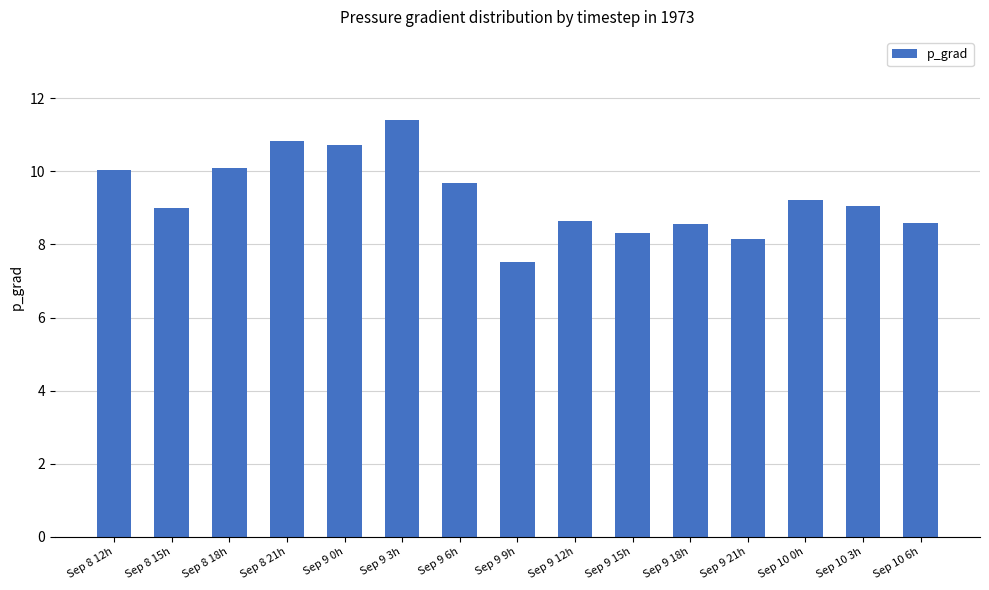

What is the difference between the values at Sep 8 21h and Sep 9 21h?

2.7